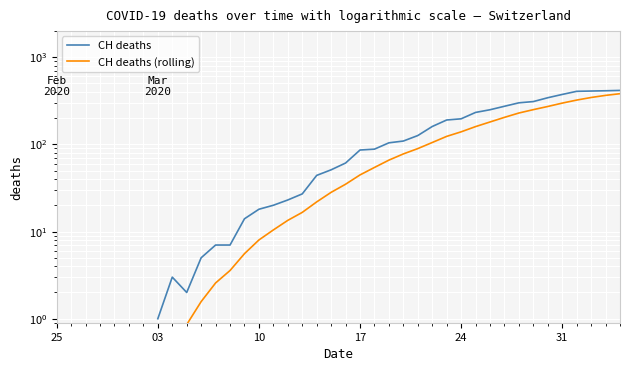

At which category is the sum across all series the highest?

39